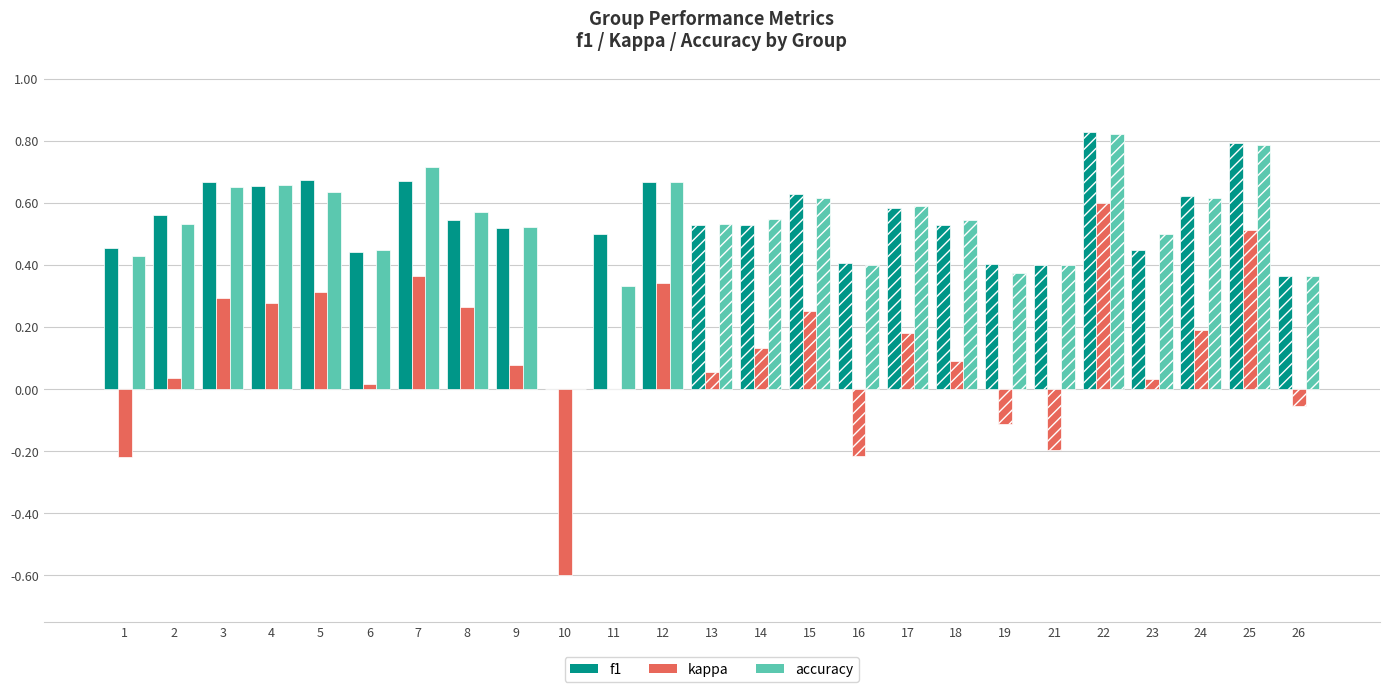

What are all the series names shown in the legend?

f1, kappa, accuracy